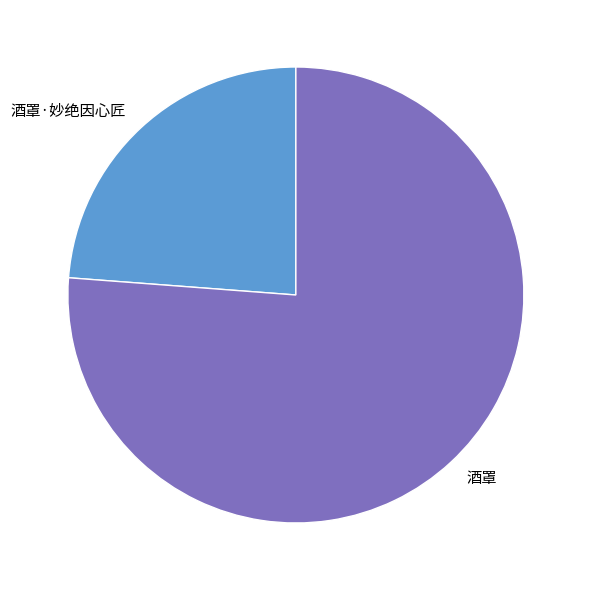

Rank the categories by value from lowest to highest.

酒罩·妙绝因心匠, 酒罩